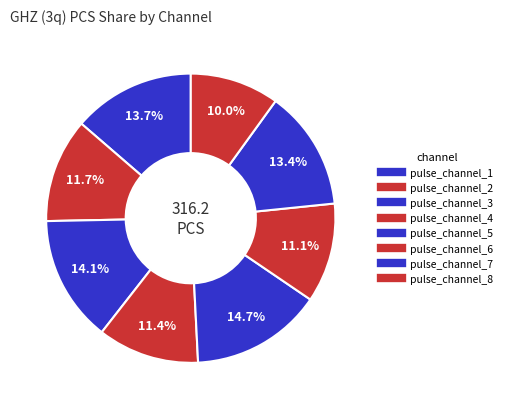

What is the largest slice in the pie chart?

pulse_channel_5